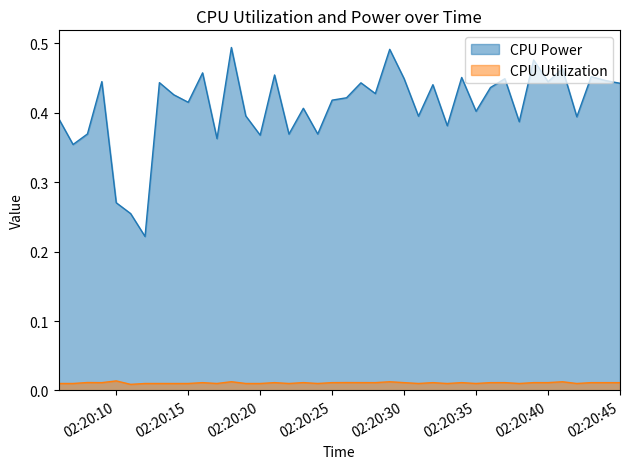

At how many categories does at least one series exceed 0?

40